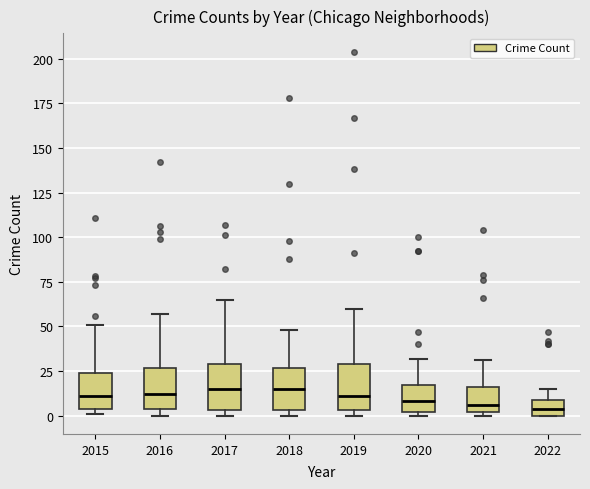

Where does the upper whisker of the box at x = 2017 end on the y-axis? The values are not printed on the chart, so give them approximately, as read against the axis.

65